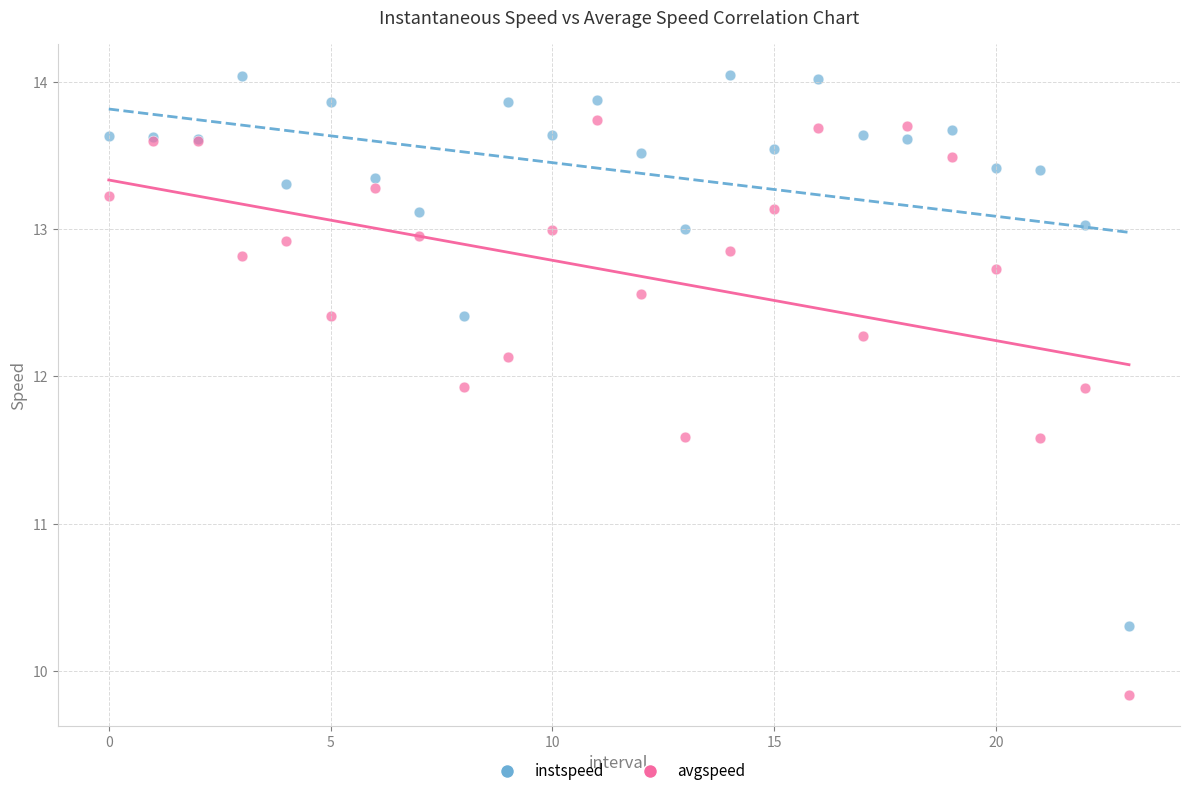

What are all the series names shown in the legend?

instspeed, avgspeed